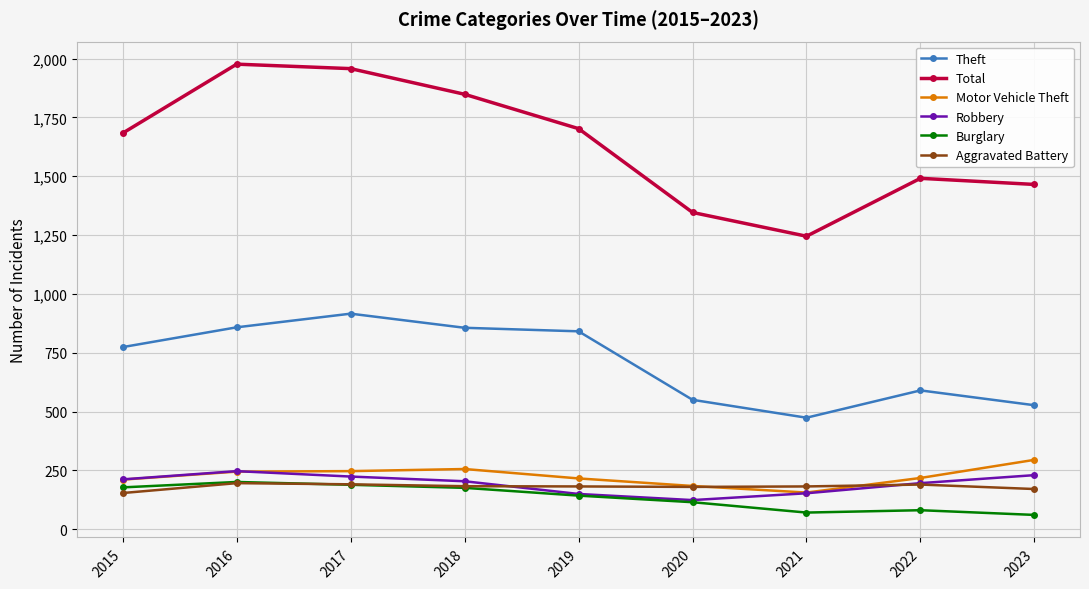

Which series has the widest spread of values?

Total